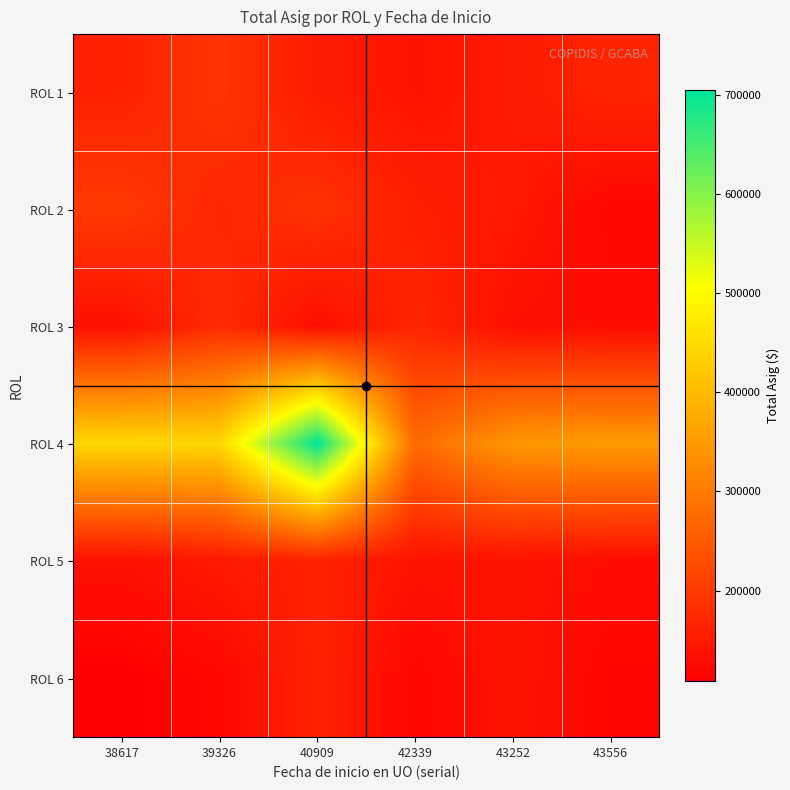

Which has a higher value, 42339 or 38617?

38617